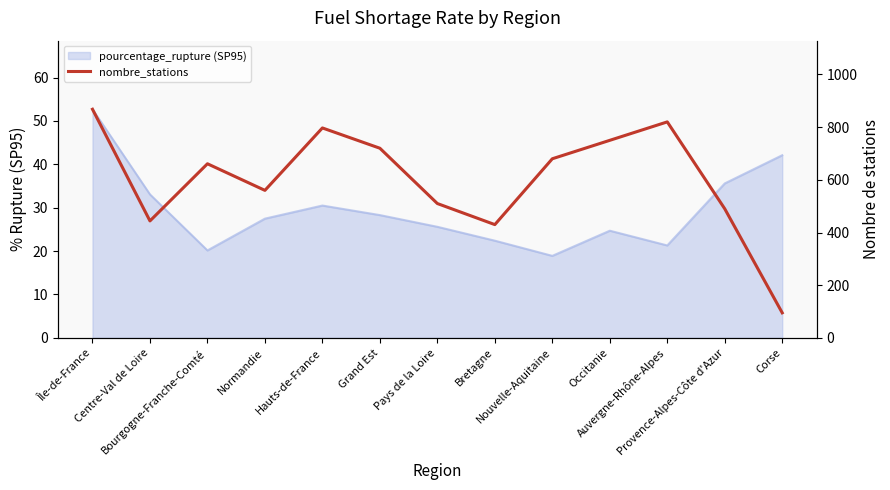

What is the greatest value displayed?

868